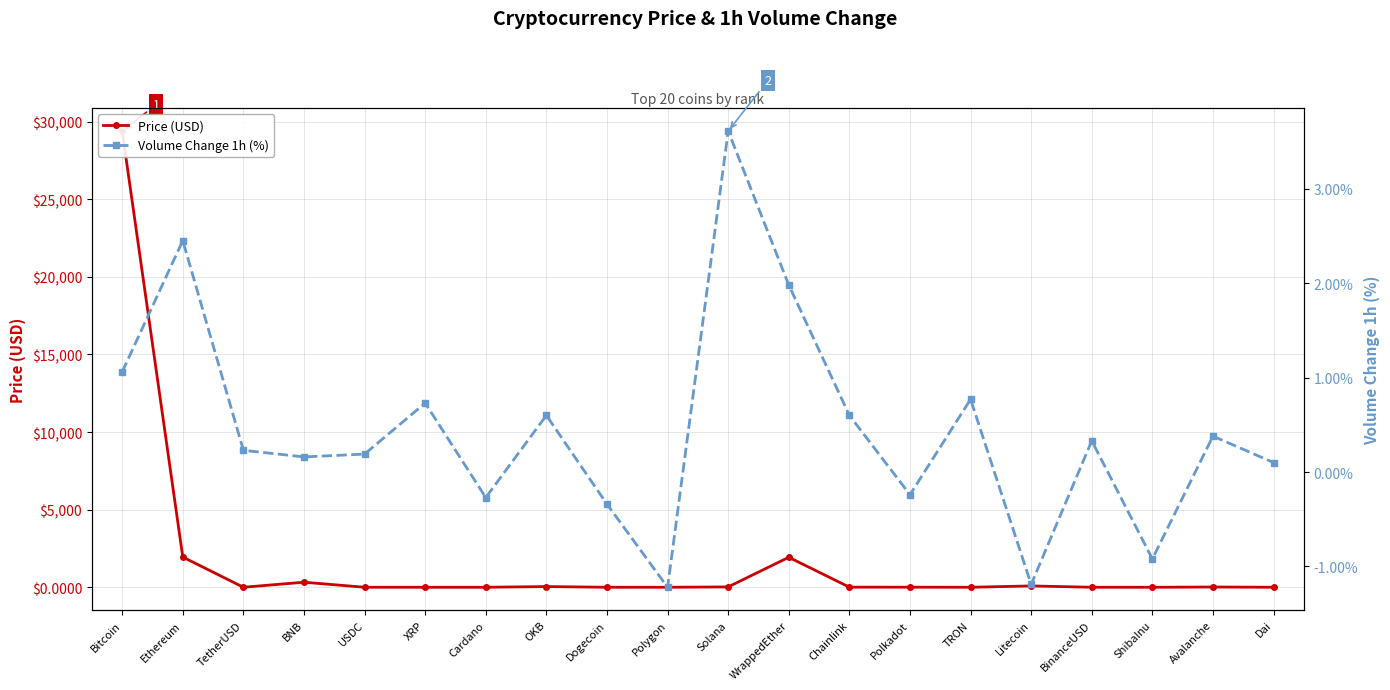

List the labels in order of Price (USD) value, largest first.

Bitcoin, Ethereum, WrappedEther, BNB, Litecoin, OKB, Solana, Avalanche, Chainlink, Polkadot, BinanceUSD, TetherUSD, USDC, Dai, Polygon, XRP, Cardano, Dogecoin, TRON, ShibaInu